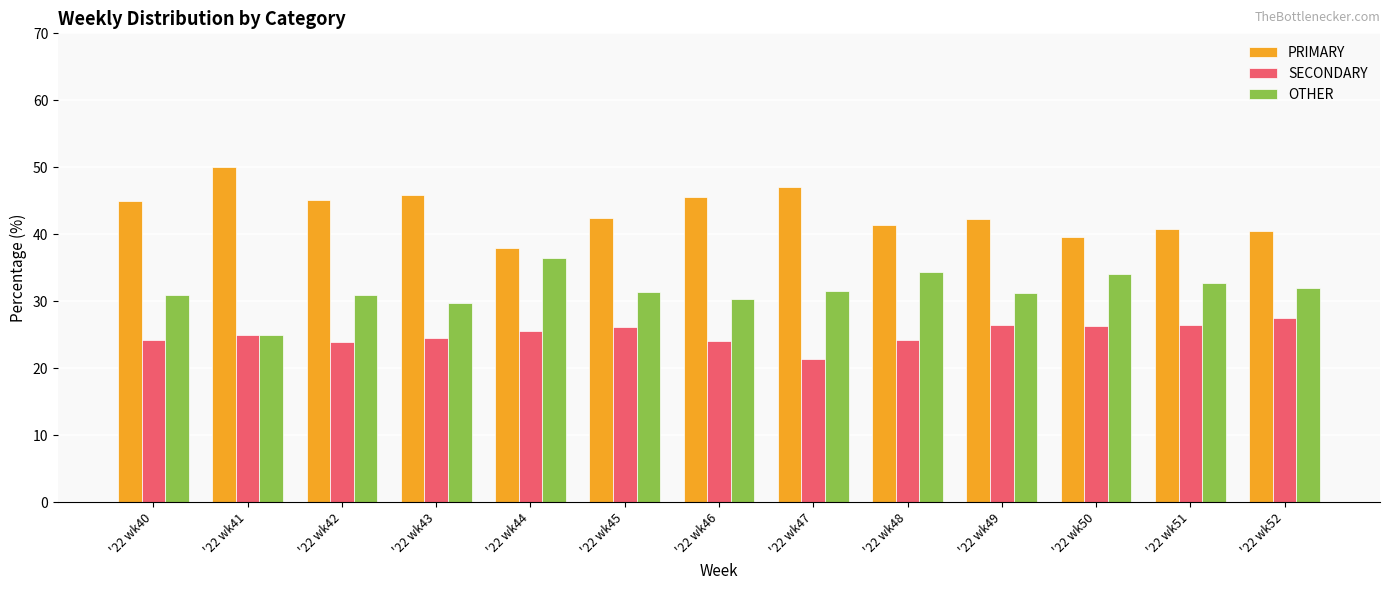

How many bars are there in each group?

3